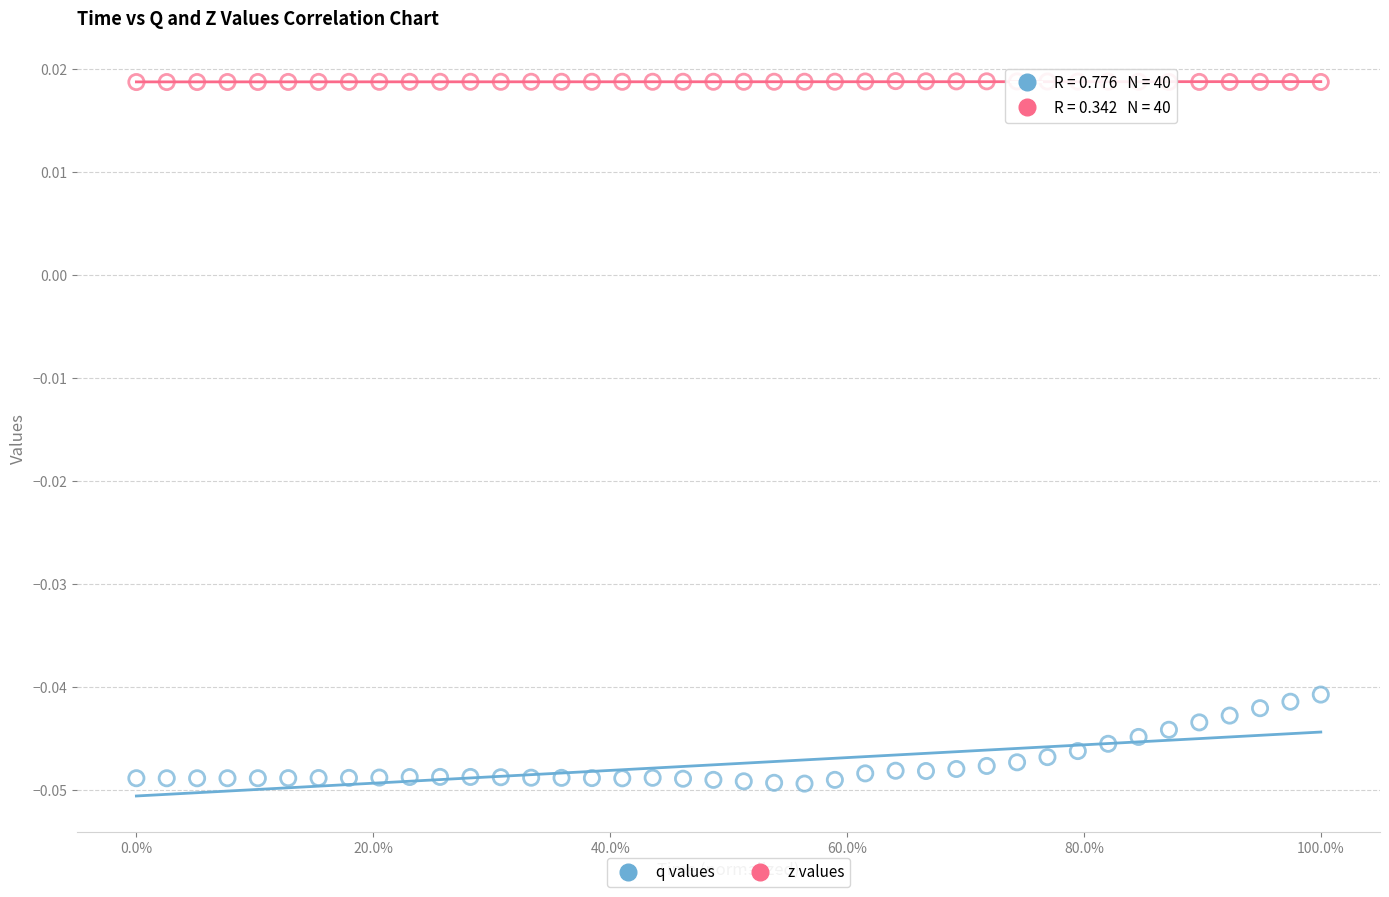

Which series has the widest spread of Y values?

q values